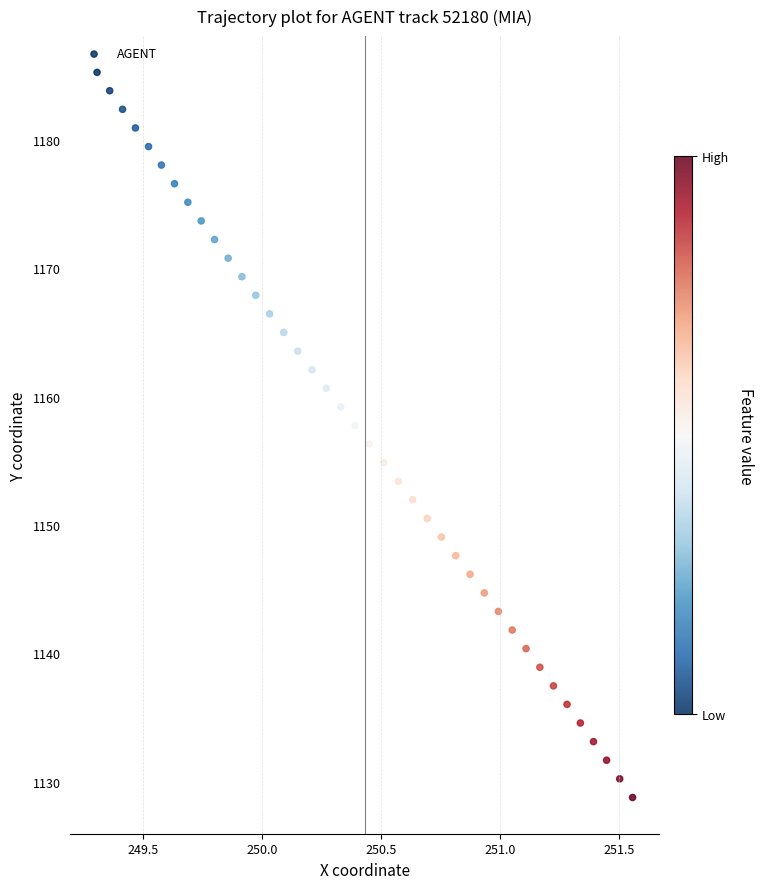

What is the range of Y values (max minus min)?

56.5